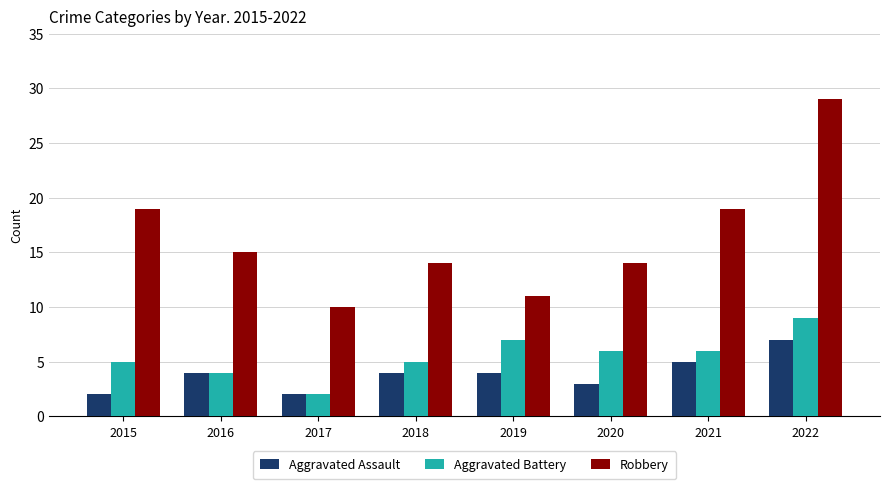

Which series has the widest spread of values?

Robbery